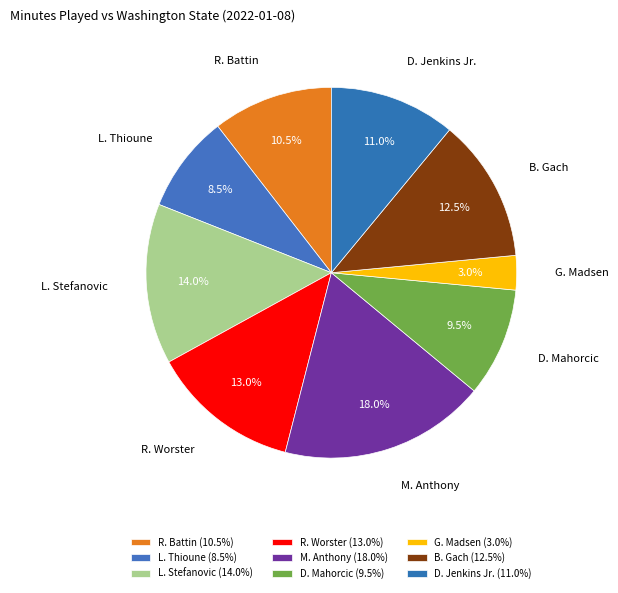

Approximately how many times larger is the value at R. Worster compared to G. Madsen?

4.3